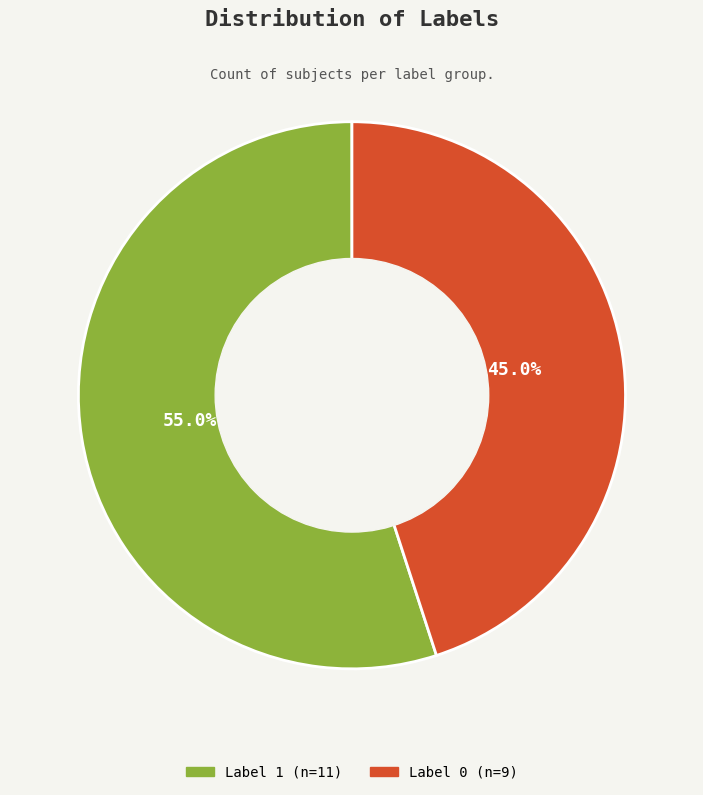

Do Label 0 and Label 1 together represent more than half of the pie?

Yes